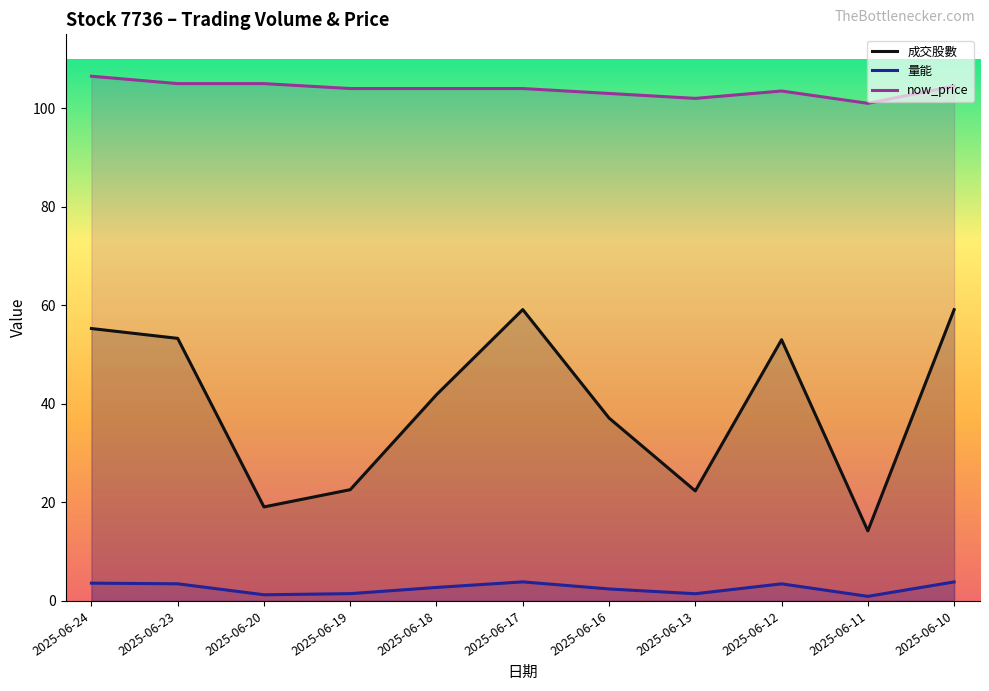

What is the value of the now_price point at the 4th from the left?

104.0